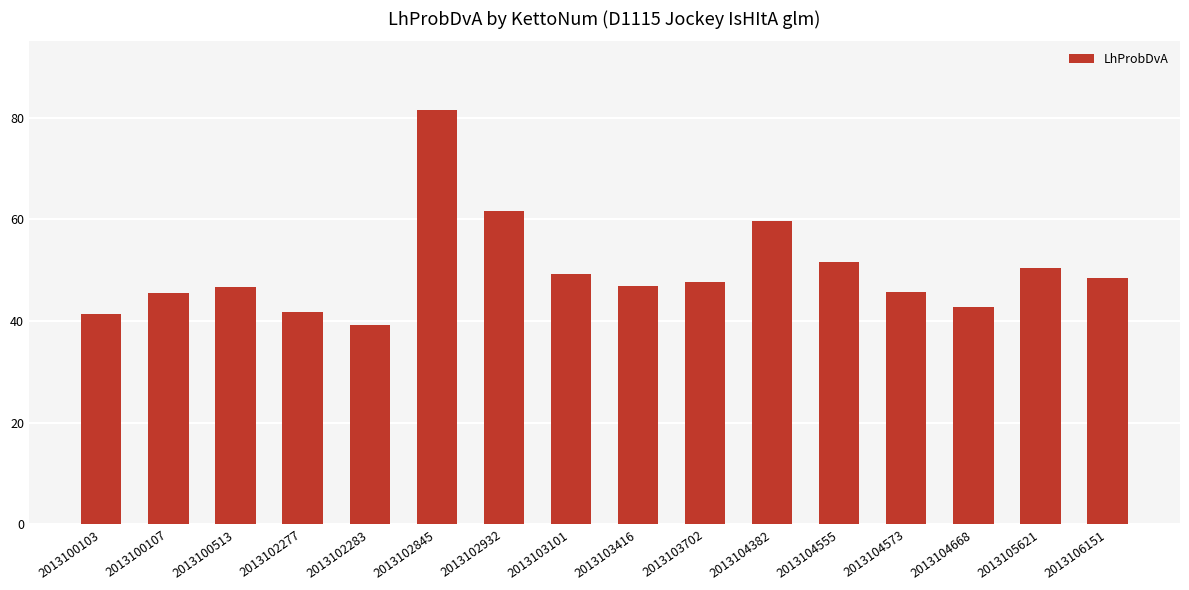

What value does the data have at 2013102845?

81.5